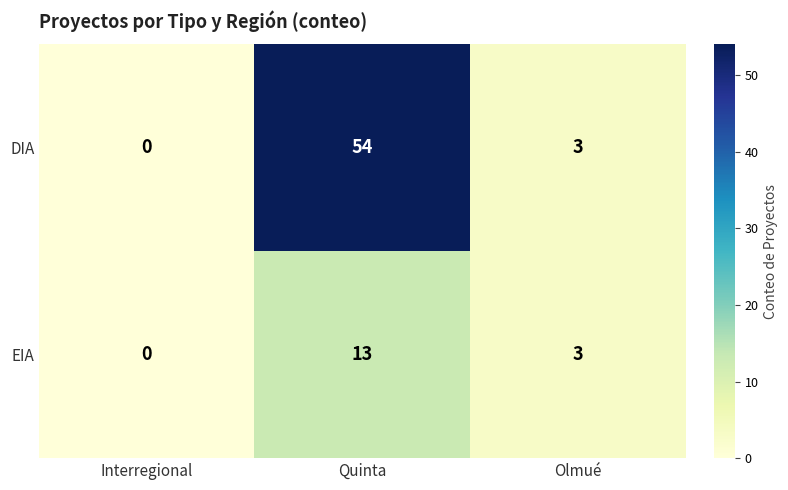

Count the number of categories in the chart.

3